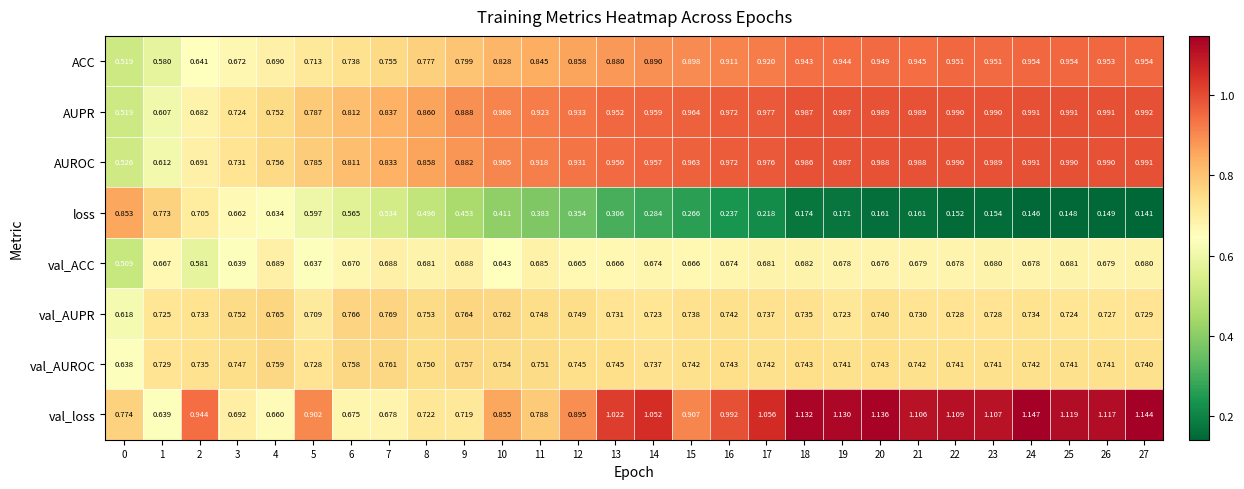

List the series in order of their peak value, lowest first.

val_ACC, val_AUROC, val_AUPR, loss, ACC, AUROC, AUPR, val_loss